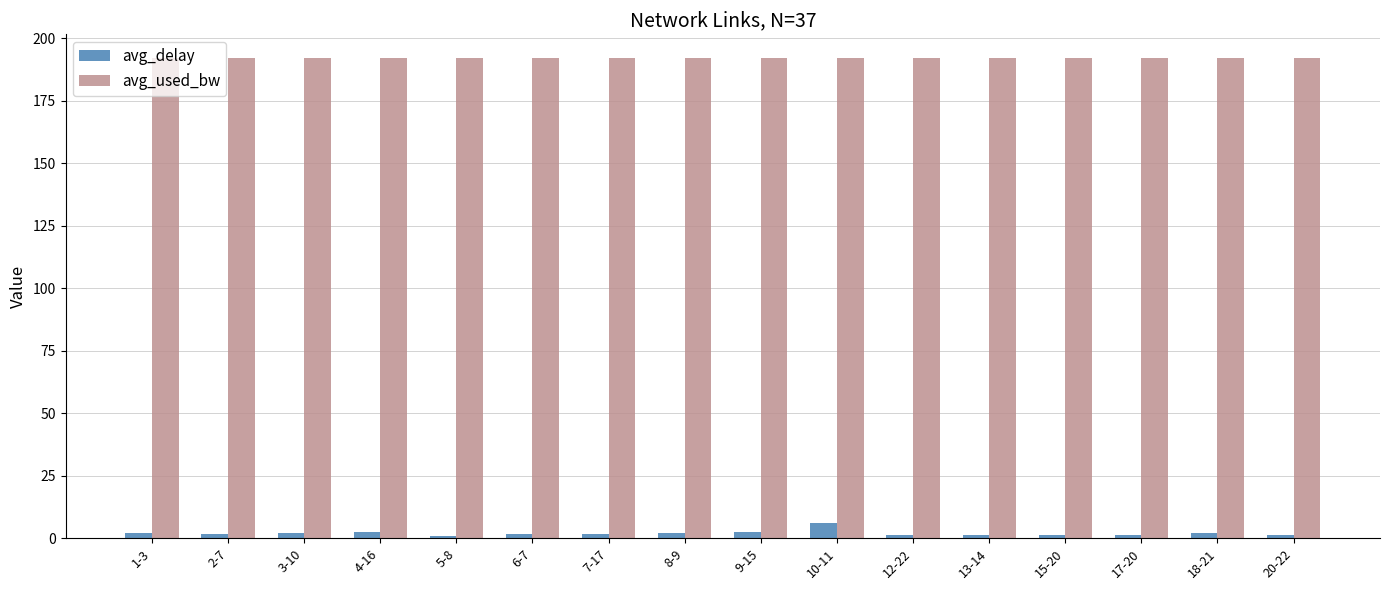

Which series has the largest range (max minus min)?

avg_delay